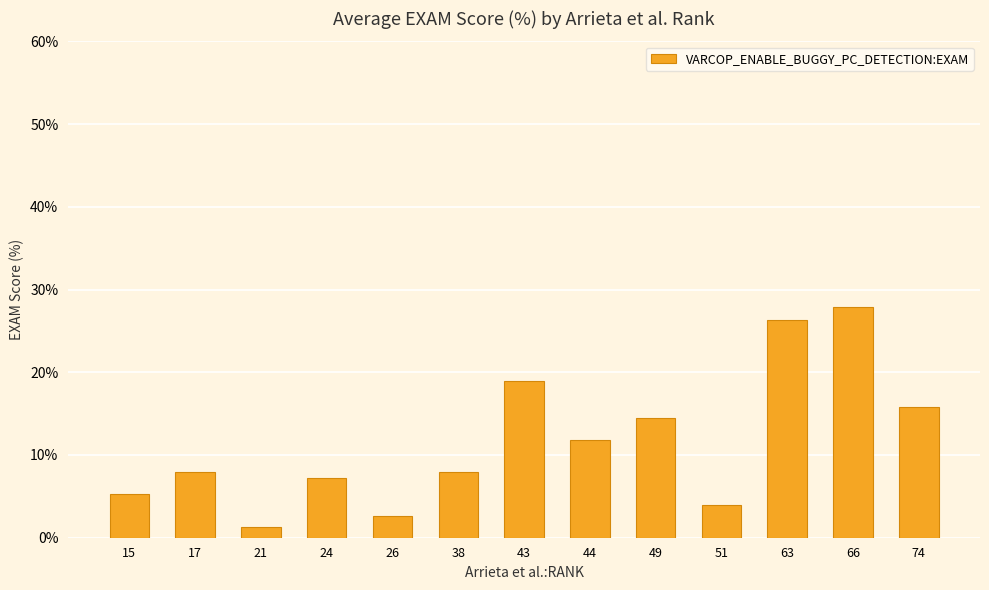

True or false: the data shows 8.4 at 43.

False